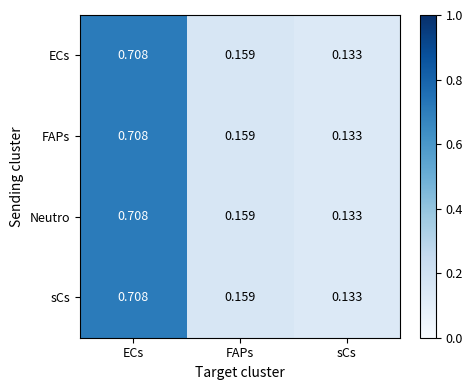

Where is Neutro nearest to the value 0?

sCs